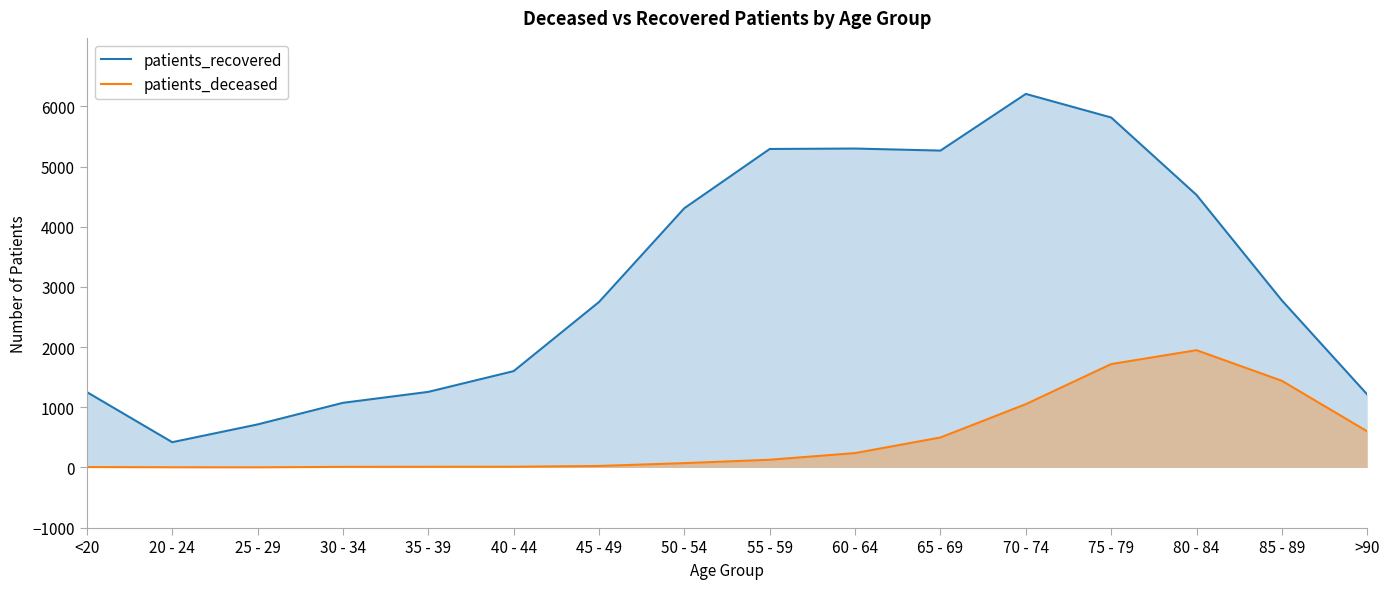

Reading left to right, what are all the values shown in this chart?

patients_recovered: 1253	420	715	1074	1256	1601	2750	4309	5293	5300	5266	6208	5816	4529	2776	1213
patients_deceased: 7	3	2	10	11	12	25	72	128	239	498	1052	1718	1949	1440	600